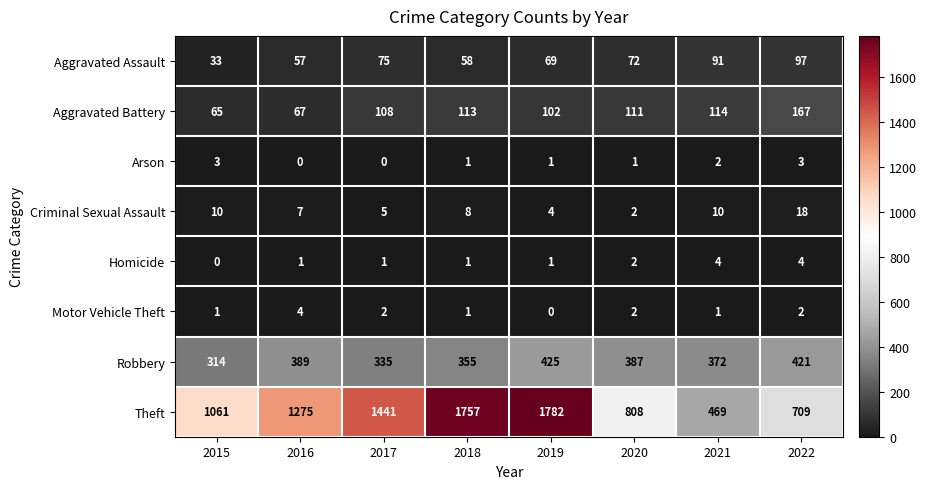

What is the total value across all series at 2016?

1800